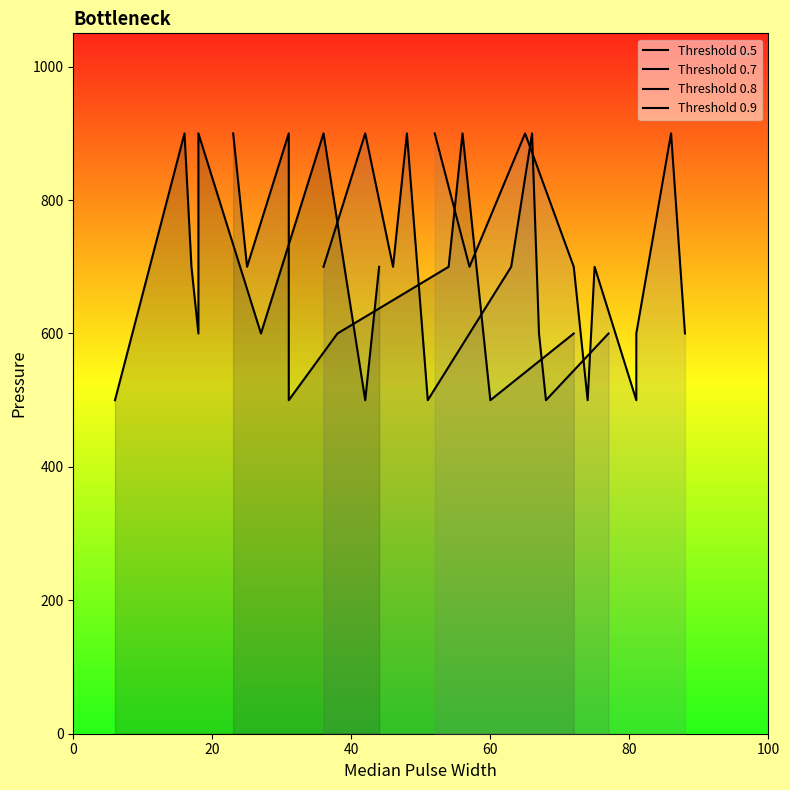

List the series in order of their peak value, highest first.

Threshold 0.5, Threshold 0.7, Threshold 0.8, Threshold 0.9